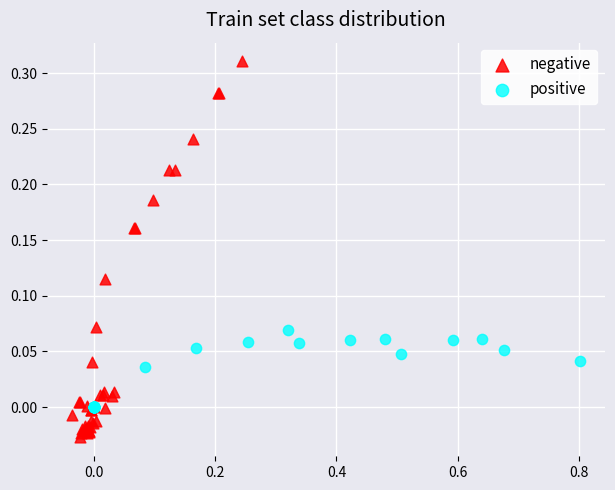

Which series contains the lowest Y value?

negative